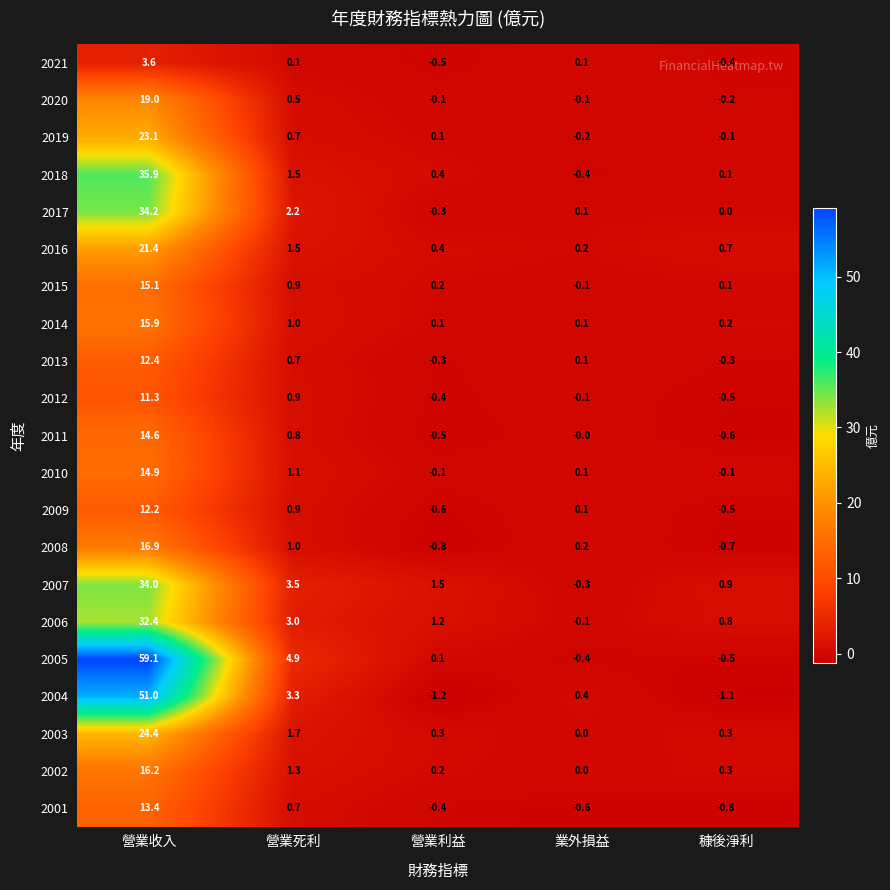

At how many categories does at least one series exceed 58?

1